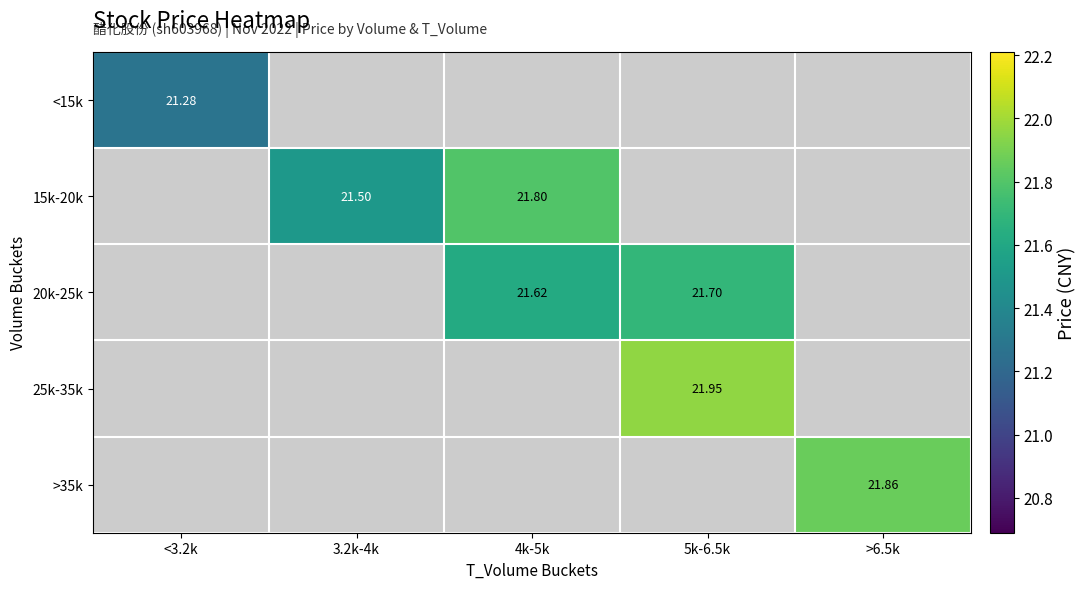

Between 4k-5k and 5k-6.5k, which series saw the biggest shift?

20k-25k